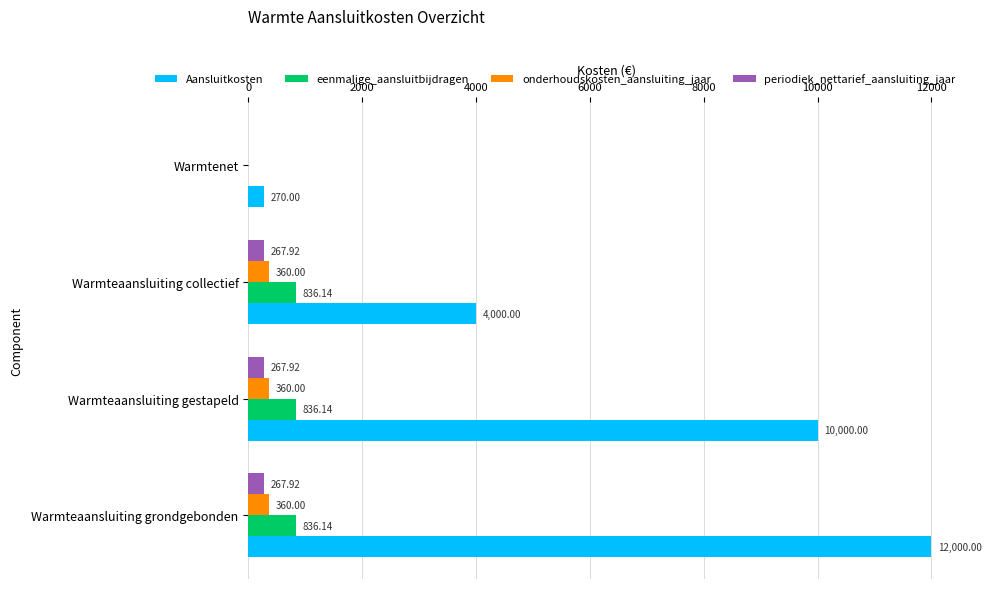

What is the sum of the Aansluitkosten values at Warmteaansluiting gestapeld and Warmteaansluiting collectief?

14000.0